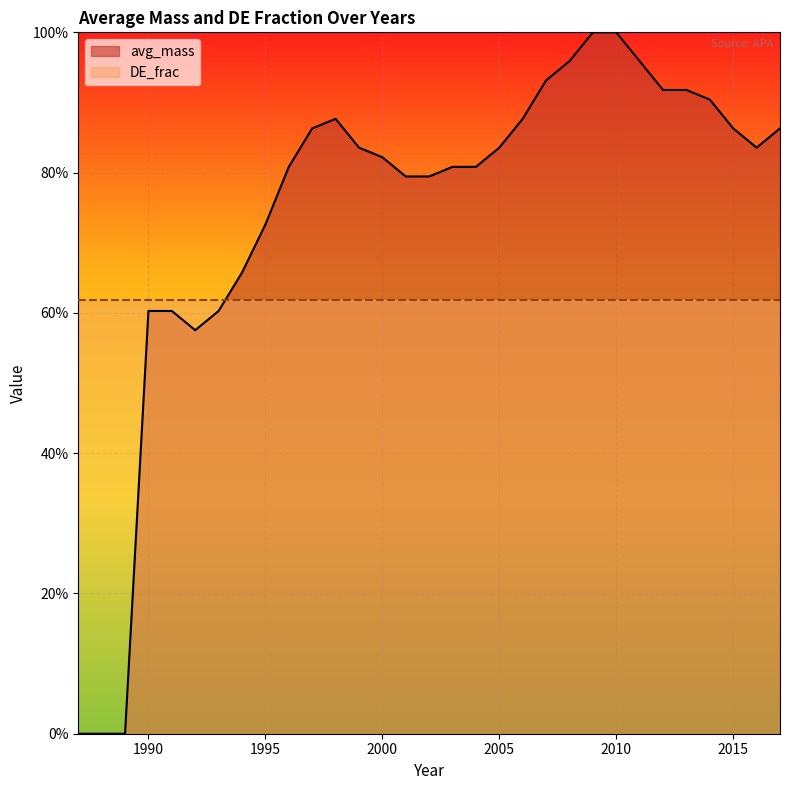

Is it true that avg_mass equals 86.3 at 2015?

True